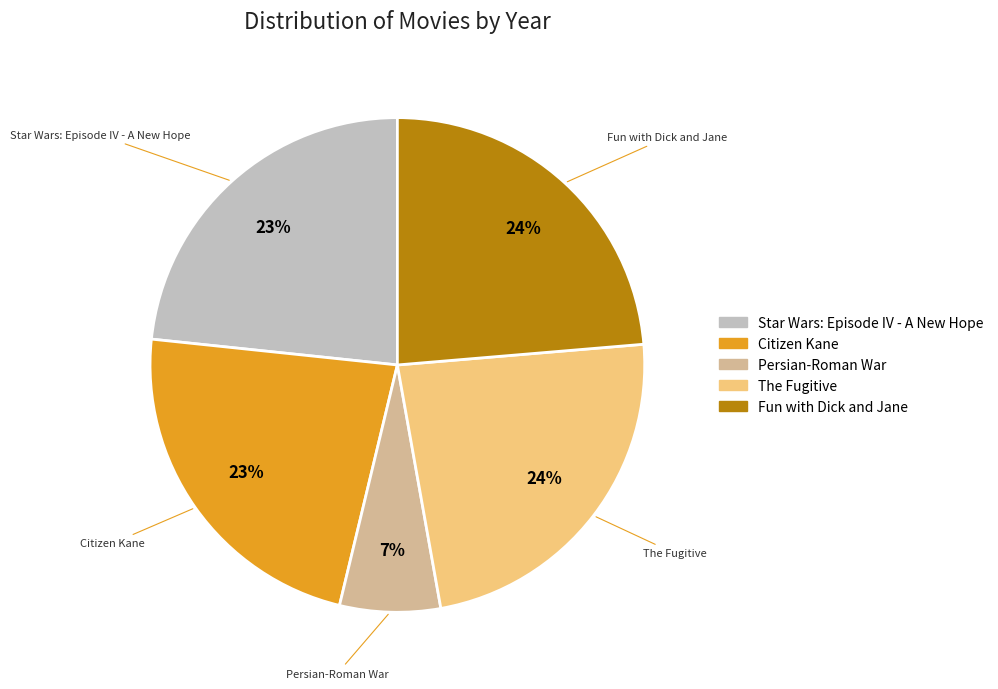

Approximately how many times larger is the value at Star Wars: Episode IV - A New Hope compared to Citizen Kane?

1.0